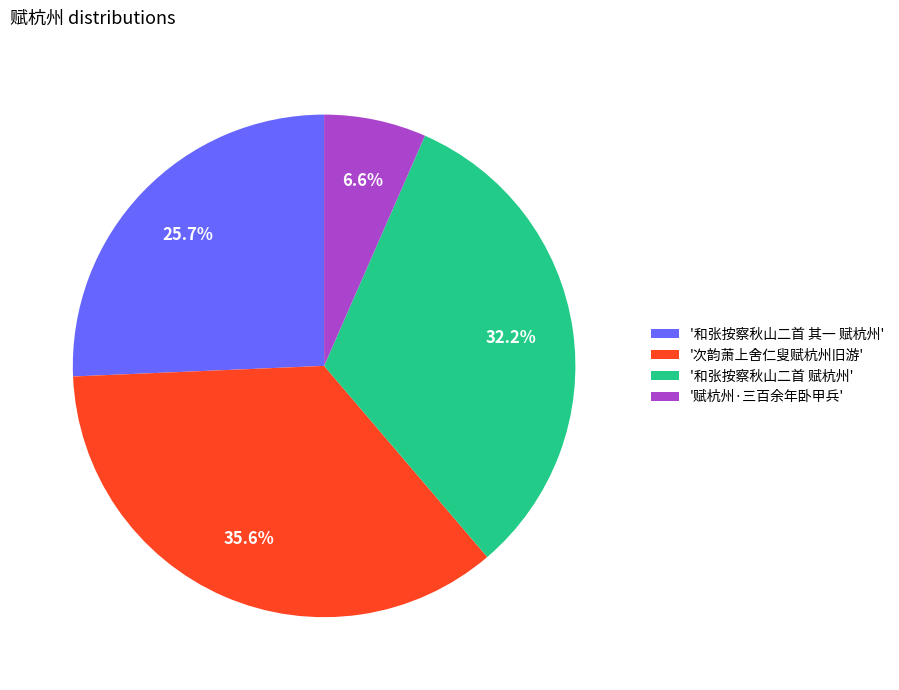

Do '和张按察秋山二首 赋杭州' and '次韵萧上舍仁叟赋杭州旧游' together represent more than half of the pie?

Yes